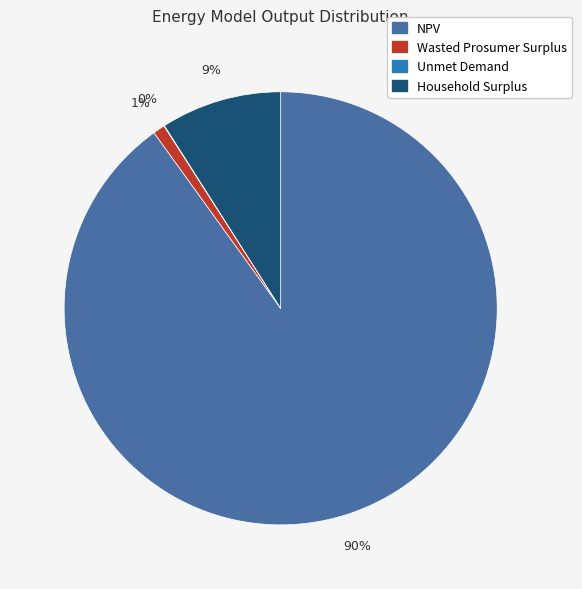

Is NPV the majority of the pie?

Yes